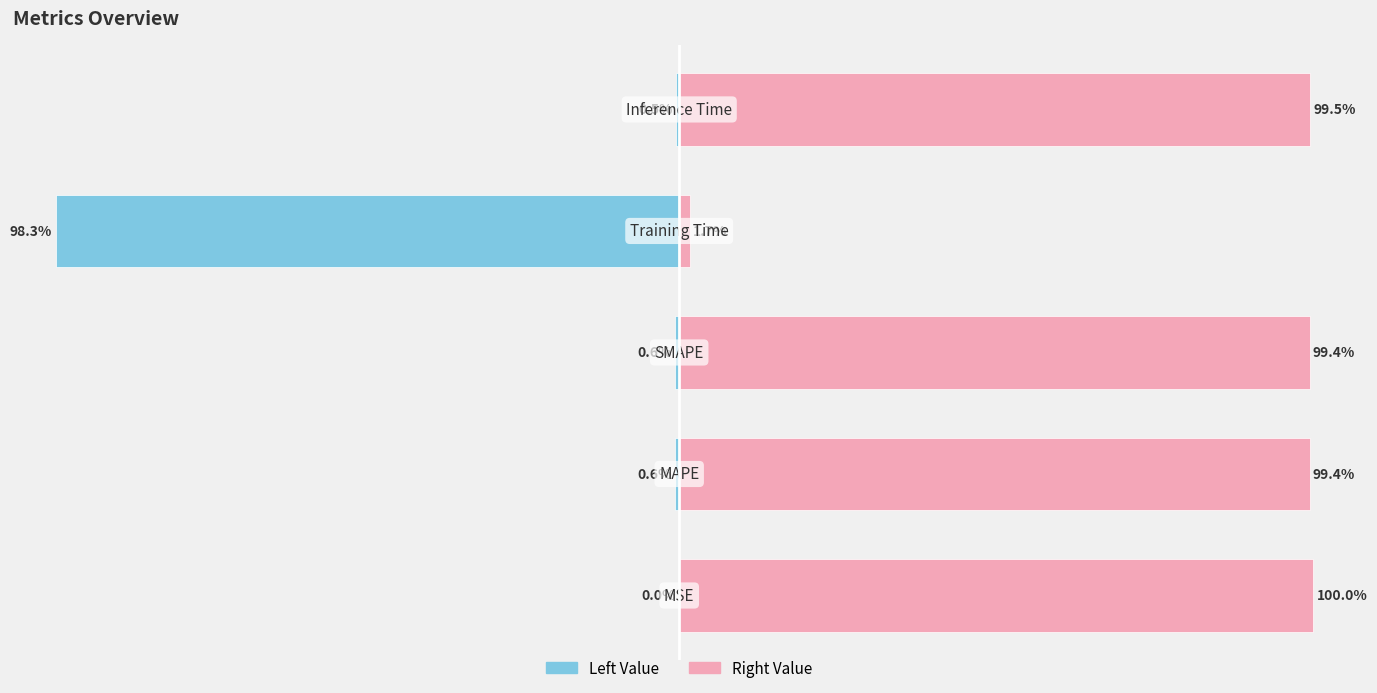

What is the smallest value displayed?

-98.3